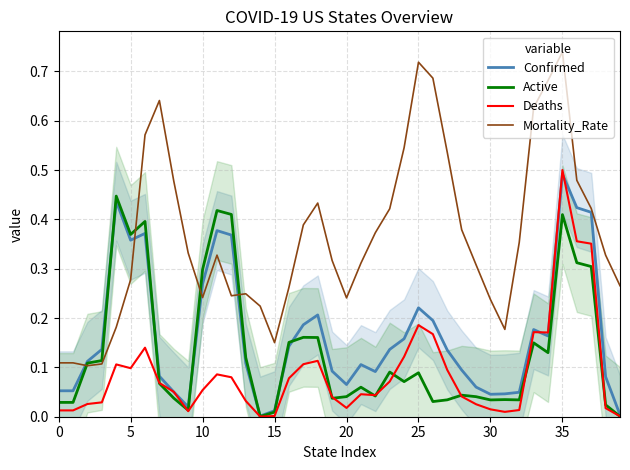

True or false: Deaths and Mortality_Rate intersect in this chart.

False